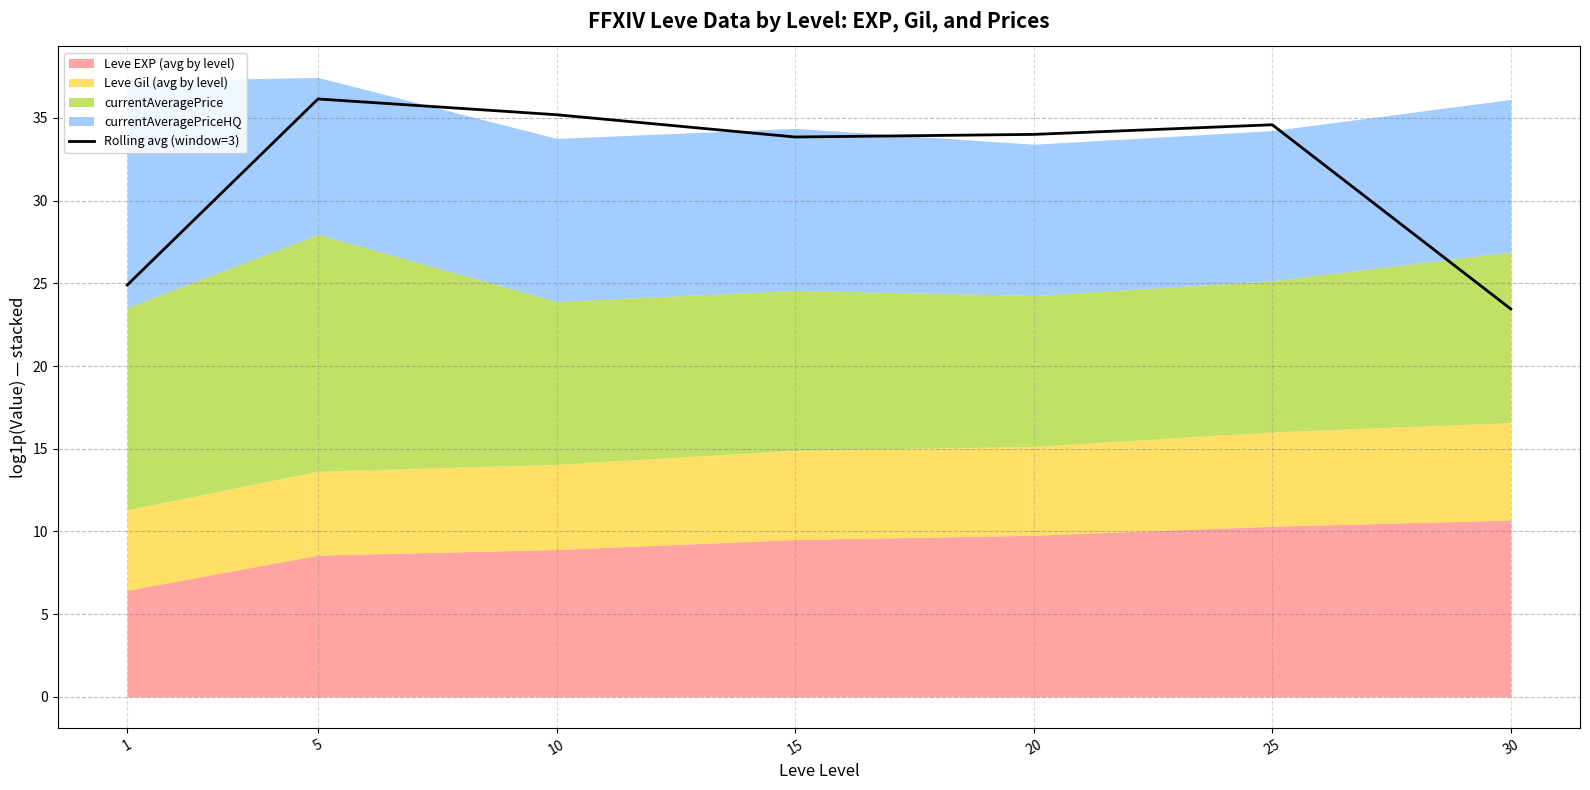

What is the ratio of the value at 1 to the value at 15?

0.7